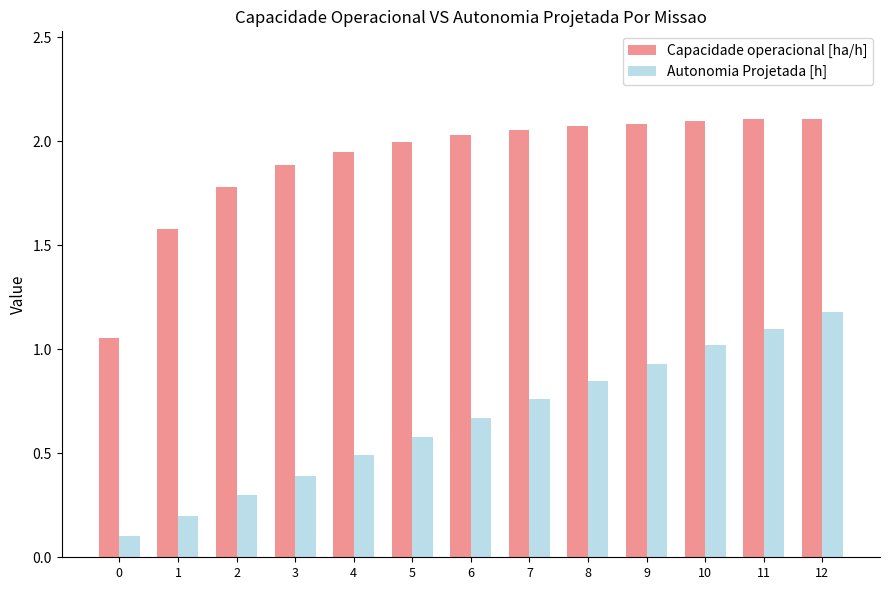

What are all the series names shown in the legend?

Capacidade operacional [ha/h], Autonomia Projetada [h]